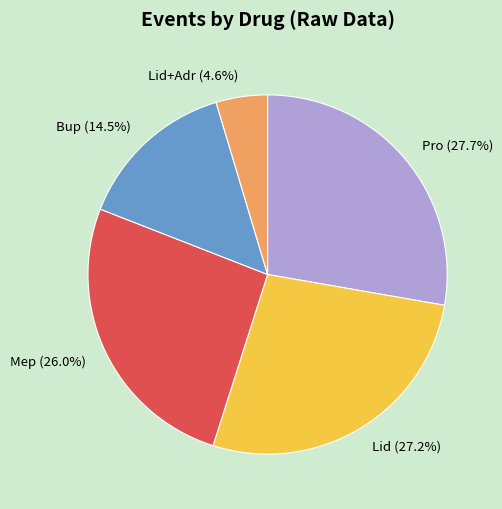

Which slice is the smallest?

Lid+Adr